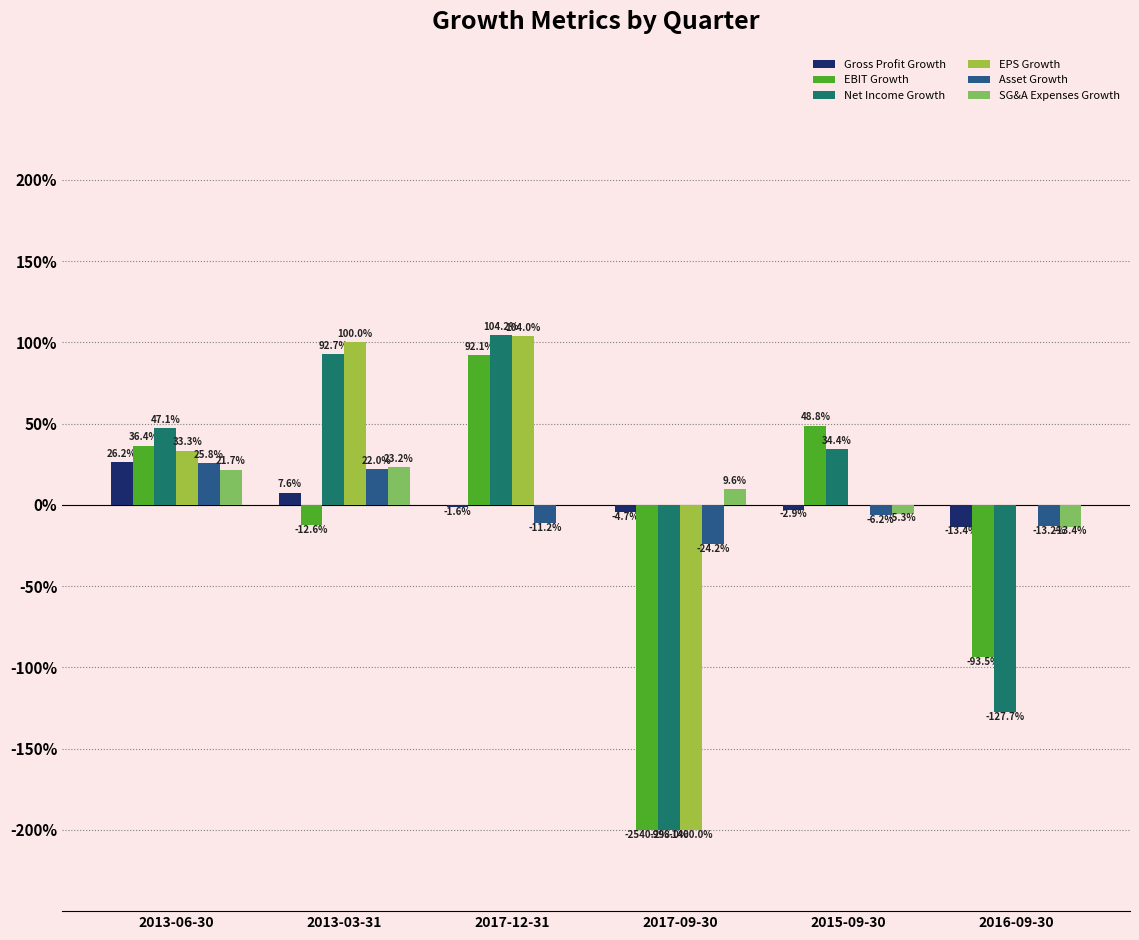

Does the chart contain stacked bars?

No